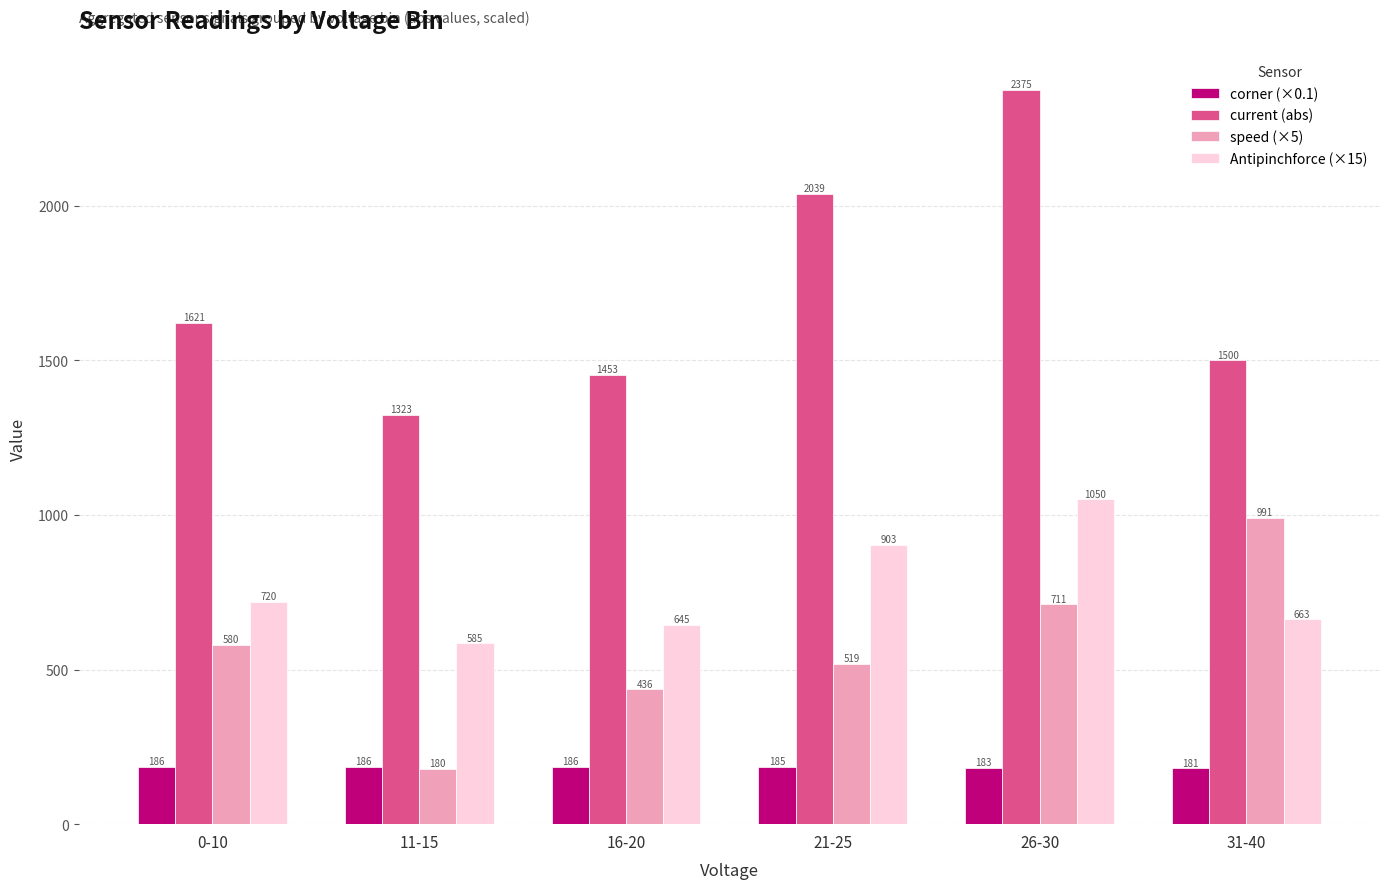

Is it true that Antipinchforce (×15) equals 663.0 at 31-40?

True